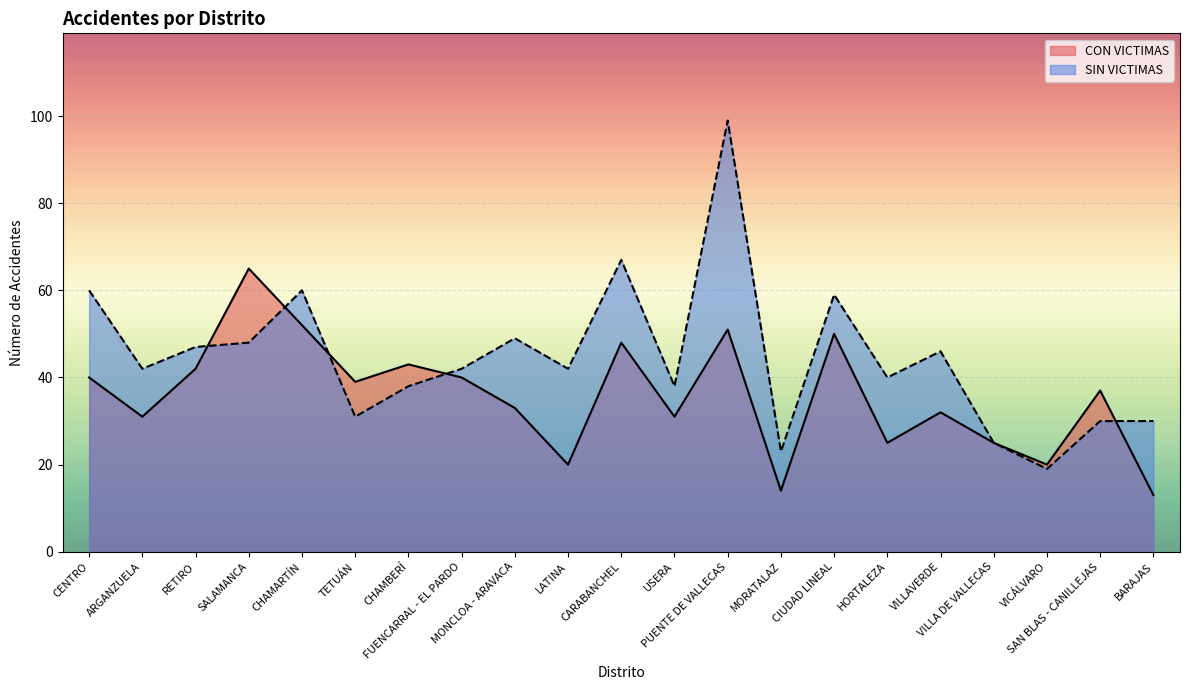

True or false: CON VICTIMAS has a value of 50 at CIUDAD LINEAL.

True